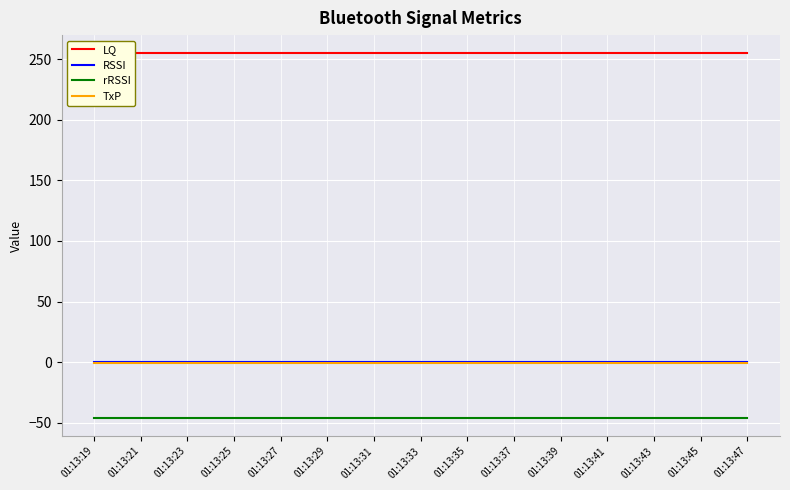

True or false: LQ has a value of 255 at 01:13:25.

True